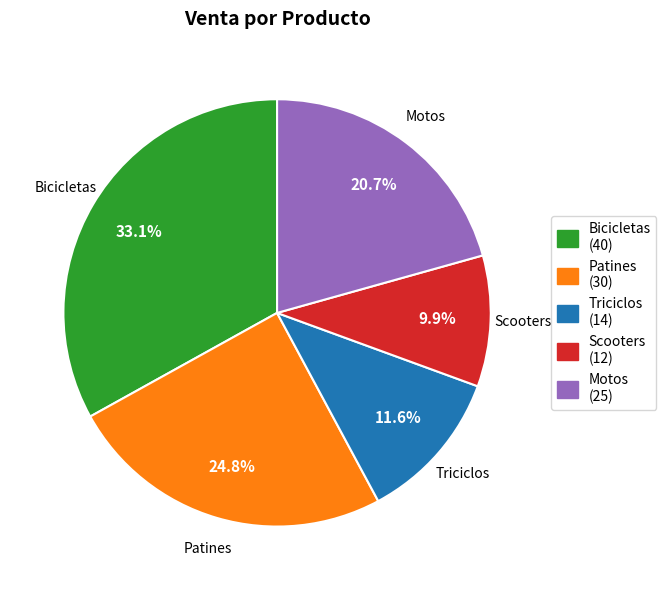

Between Bicicletas and Scooters, which is larger?

Bicicletas